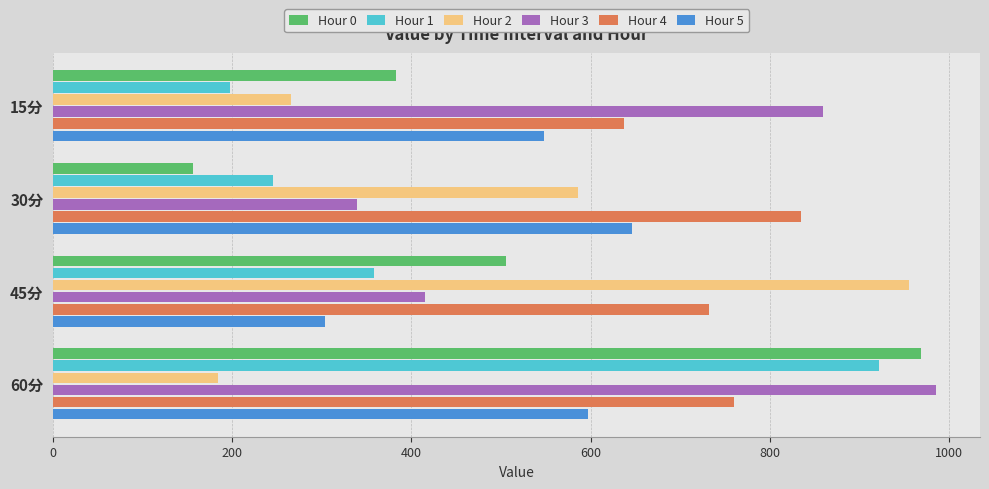

What is the greatest value displayed?

985.2